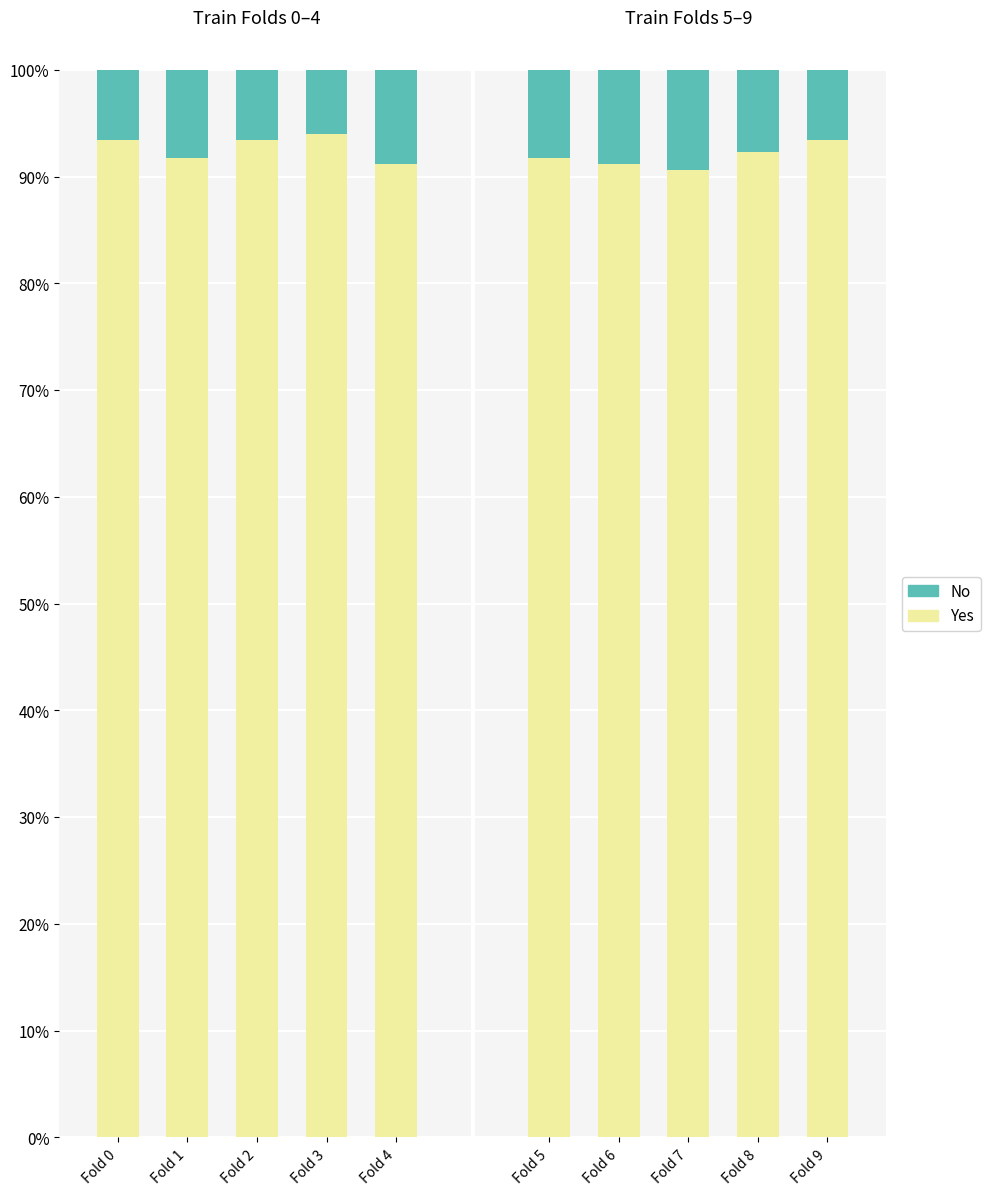

The No series shows 0.1 at Fold 0. True or false?

True